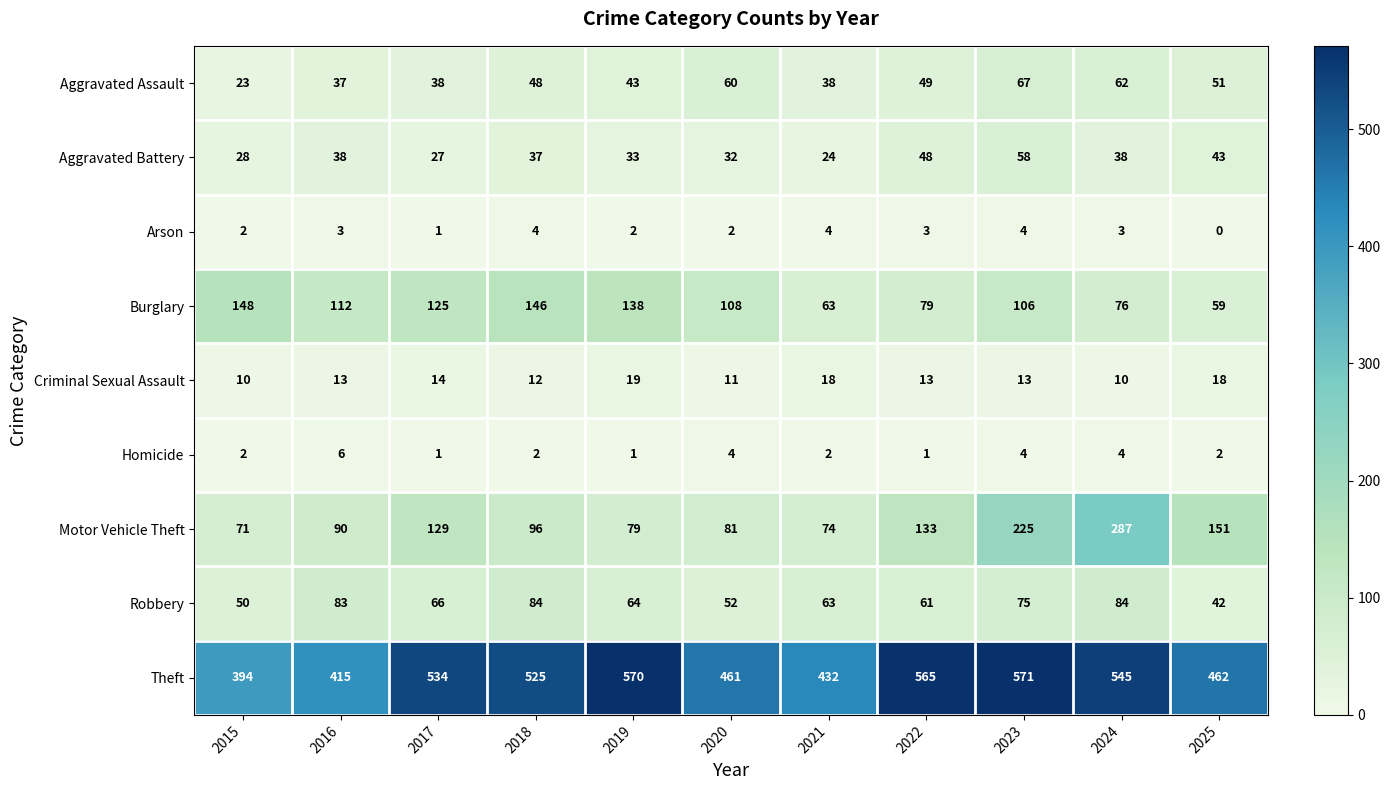

True or false: Aggravated Assault has a value of 49 at 2022.

True